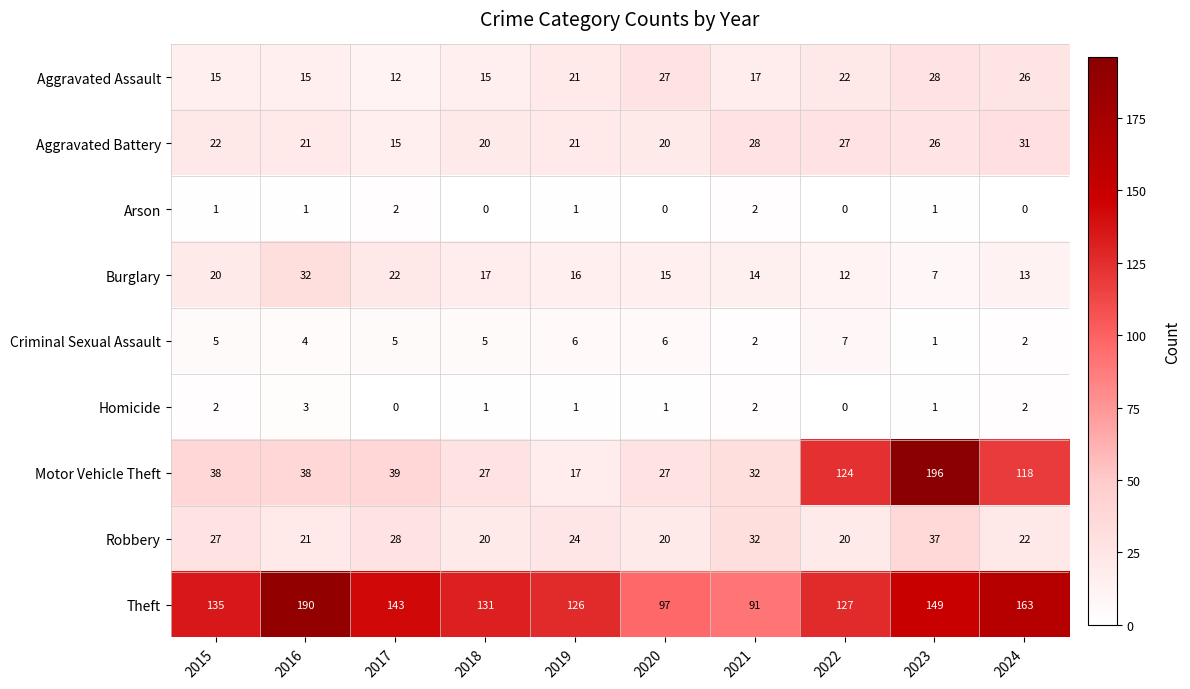

Which category has the lowest value in the Aggravated Battery series?

2017